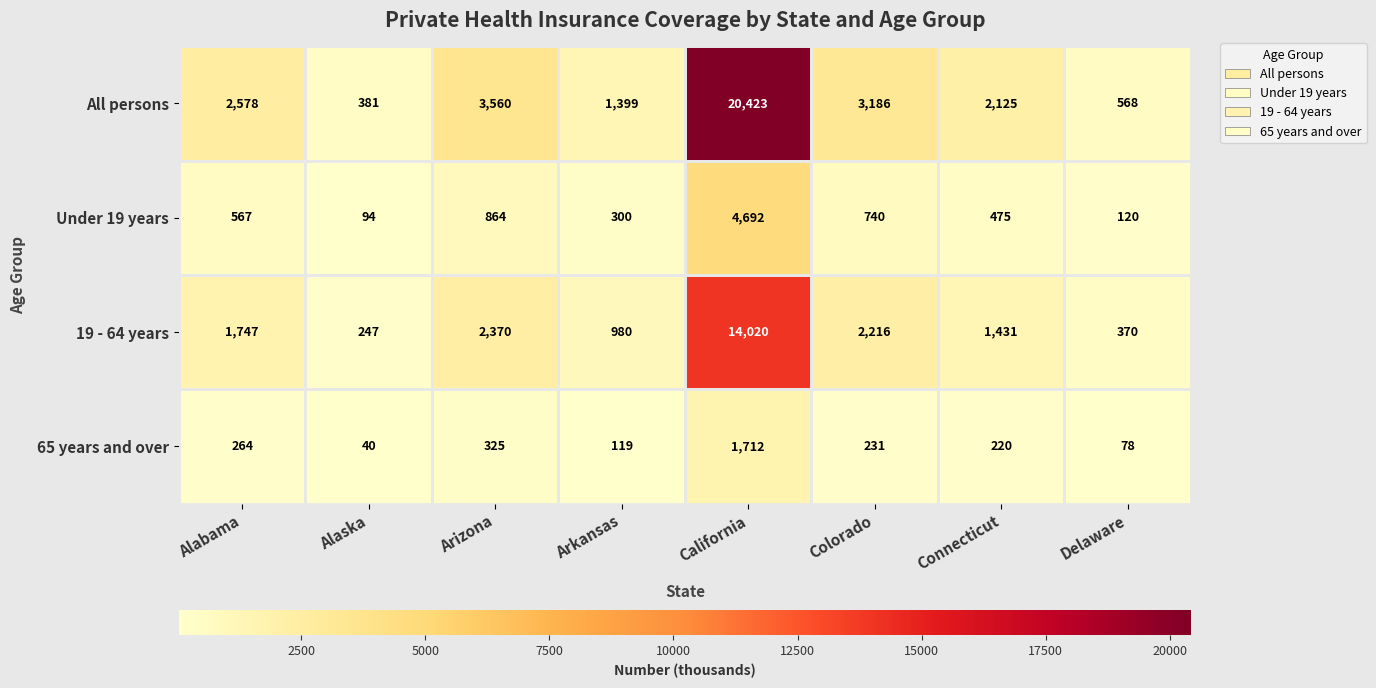

Which series has the largest total across all categories?

All persons